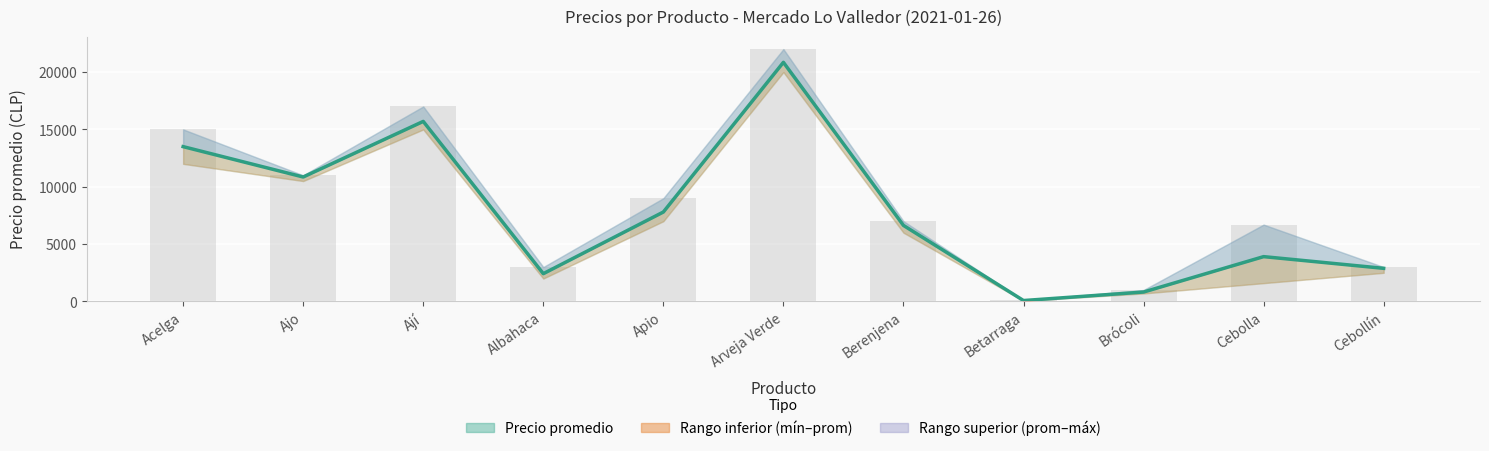

Which has a higher value, Betarraga or Brócoli?

Brócoli